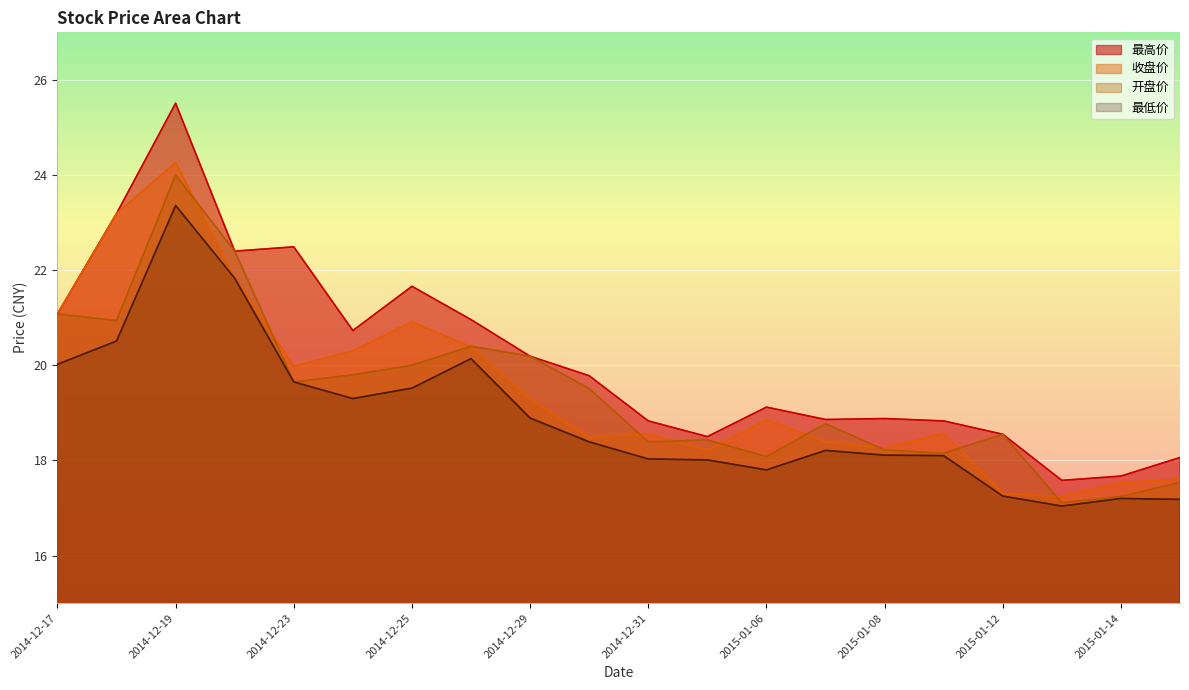

Reading left to right, list all the values displayed in this chart.

最高价: 2014-12-17=21.1	2014-12-18=23.2	2014-12-19=25.5	2014-12-22=22.4	2014-12-23=22.5	2014-12-24=20.7	2014-12-25=21.7	2014-12-26=21.0	2014-12-29=20.2	2014-12-30=19.8	2014-12-31=18.8	2015-01-05=18.5	2015-01-06=19.1	2015-01-07=18.9	2015-01-08=18.9	2015-01-09=18.8	2015-01-12=18.6	2015-01-13=17.6	2015-01-14=17.7	2015-01-15=18.1
收盘价: 2014-12-17=21.1	2014-12-18=23.2	2014-12-19=24.3	2014-12-22=21.8	2014-12-23=20.0	2014-12-24=20.3	2014-12-25=20.9	2014-12-26=20.4	2014-12-29=19.3	2014-12-30=18.5	2014-12-31=18.6	2015-01-05=18.2	2015-01-06=18.9	2015-01-07=18.4	2015-01-08=18.3	2015-01-09=18.6	2015-01-12=17.3	2015-01-13=17.2	2015-01-14=17.5	2015-01-15=17.6
开盘价: 2014-12-17=21.1	2014-12-18=20.9	2014-12-19=24.0	2014-12-22=22.4	2014-12-23=19.6	2014-12-24=19.8	2014-12-25=20.0	2014-12-26=20.4	2014-12-29=20.2	2014-12-30=19.5	2014-12-31=18.4	2015-01-05=18.4	2015-01-06=18.1	2015-01-07=18.8	2015-01-08=18.2	2015-01-09=18.1	2015-01-12=18.6	2015-01-13=17.1	2015-01-14=17.2	2015-01-15=17.5
最低价: 2014-12-17=20.0	2014-12-18=20.5	2014-12-19=23.4	2014-12-22=21.8	2014-12-23=19.6	2014-12-24=19.3	2014-12-25=19.5	2014-12-26=20.1	2014-12-29=18.9	2014-12-30=18.4	2014-12-31=18.0	2015-01-05=18.0	2015-01-06=17.8	2015-01-07=18.2	2015-01-08=18.1	2015-01-09=18.1	2015-01-12=17.2	2015-01-13=17.0	2015-01-14=17.2	2015-01-15=17.2